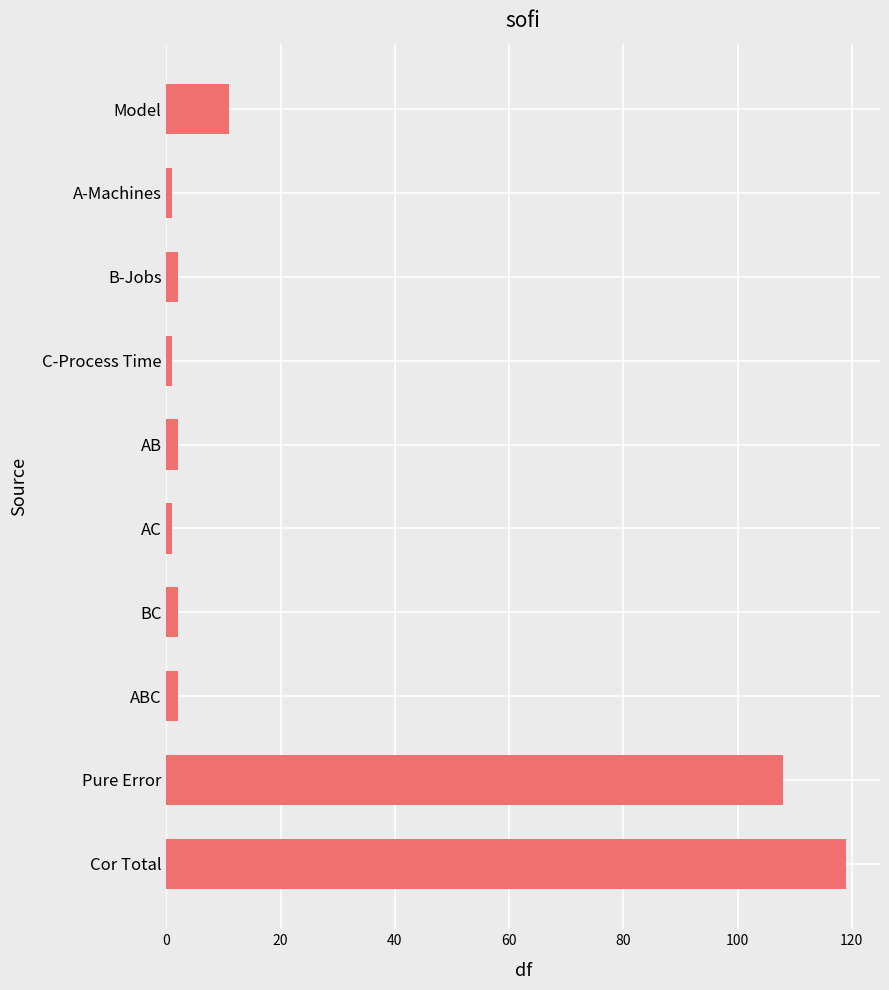

True or false: the data shows 6 at Model.

False